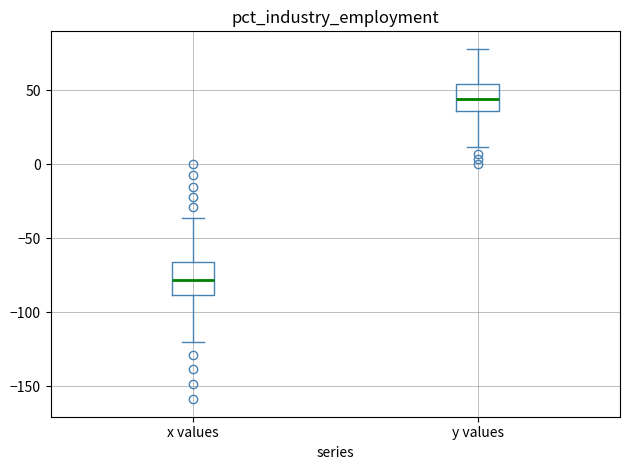

Reading left to right, transcribe this box plot: for each box, give where its median line is, the range the box spans, and where its two whiskers end, as read against the y-axis. The values are not printed on the chart, so give them approximately, as read against the axis.

x values: median -80, box -90 to -65, whiskers -120 to -35
y values: median 45, box 35 to 55, whiskers 10 to 80